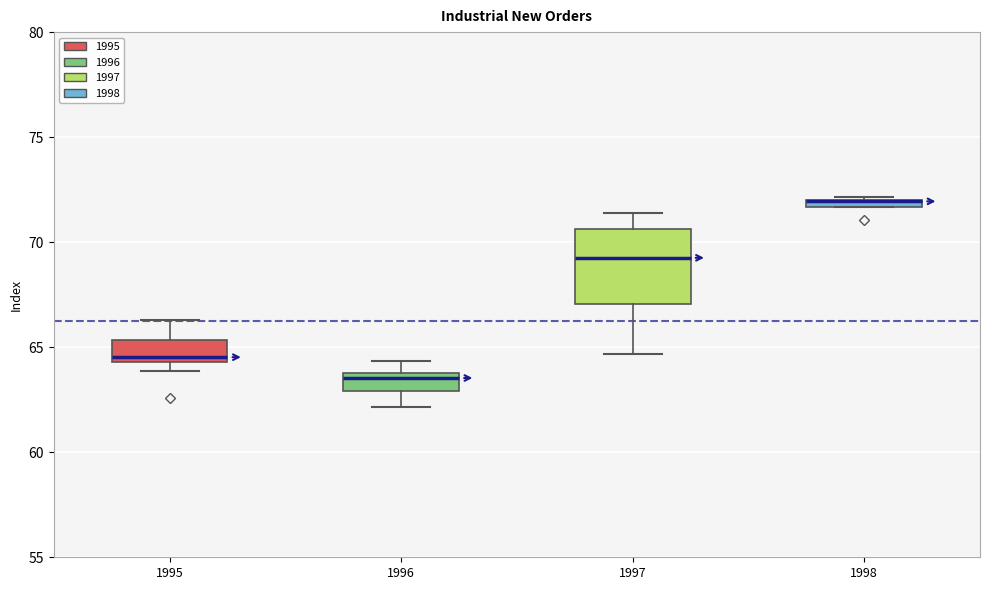

Comparing the boxes themselves (not the whiskers), which one is the tallest?

1997